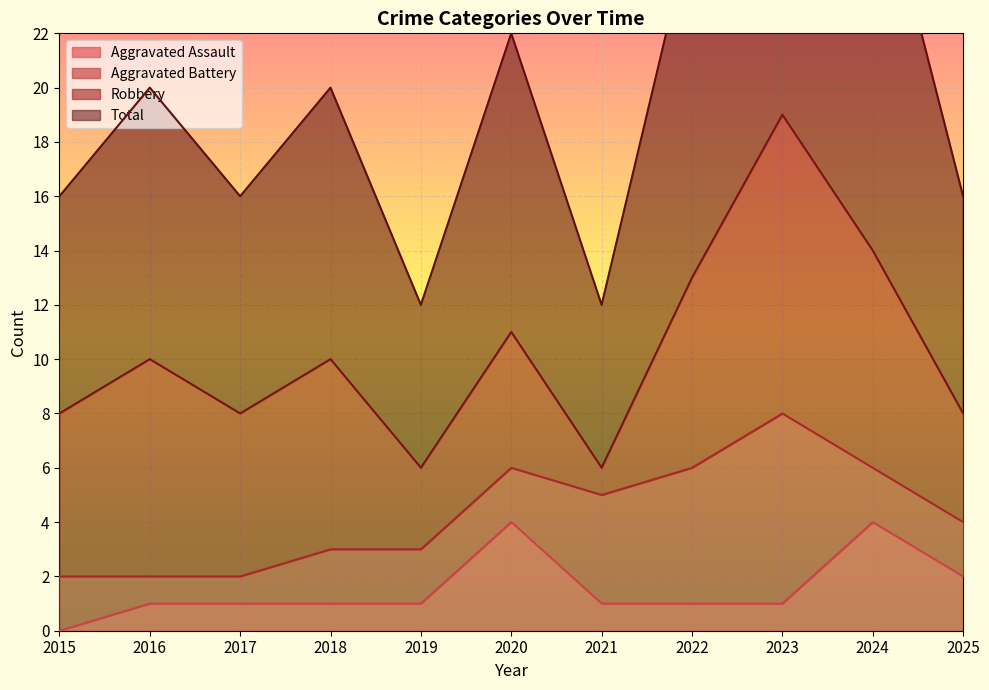

The Aggravated Assault series shows 4 at 2020. True or false?

True